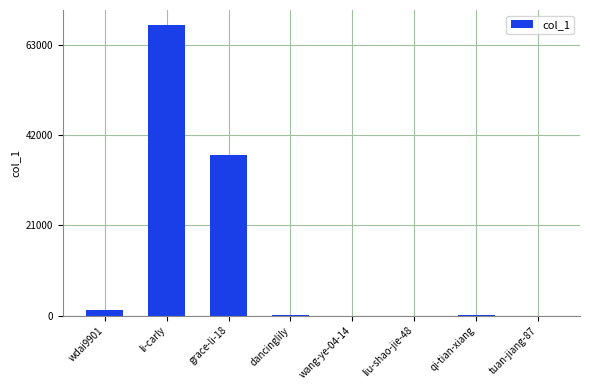

Where does the data first go above 170?

wdai9901